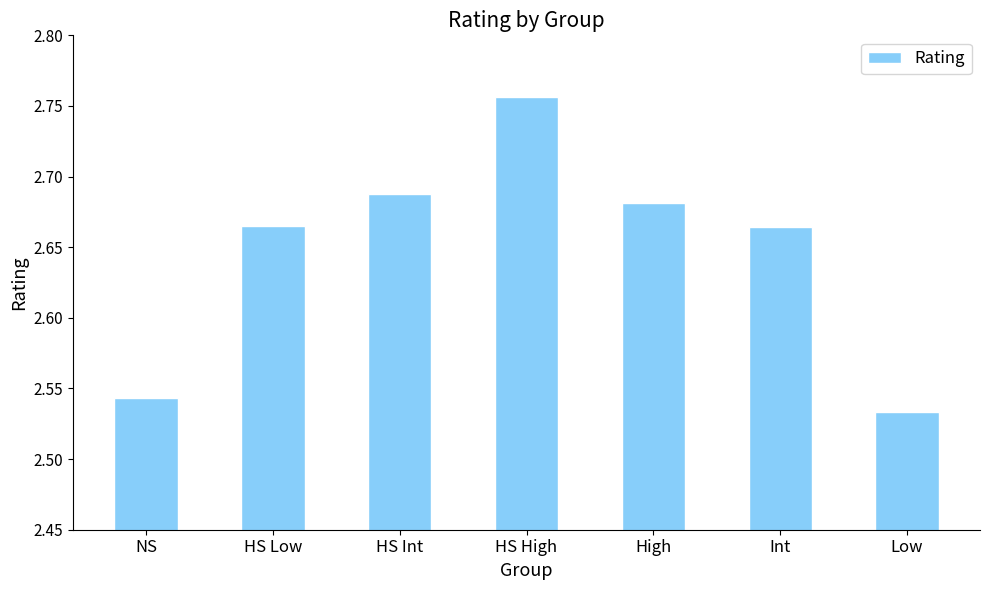

What is the label of the 6th bar from the right?

HS Low